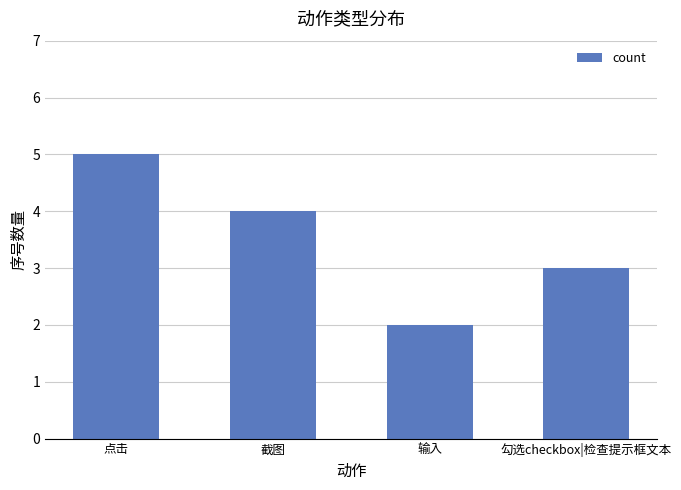

What is the ratio of the value at 输入 to the value at 点击?

0.4